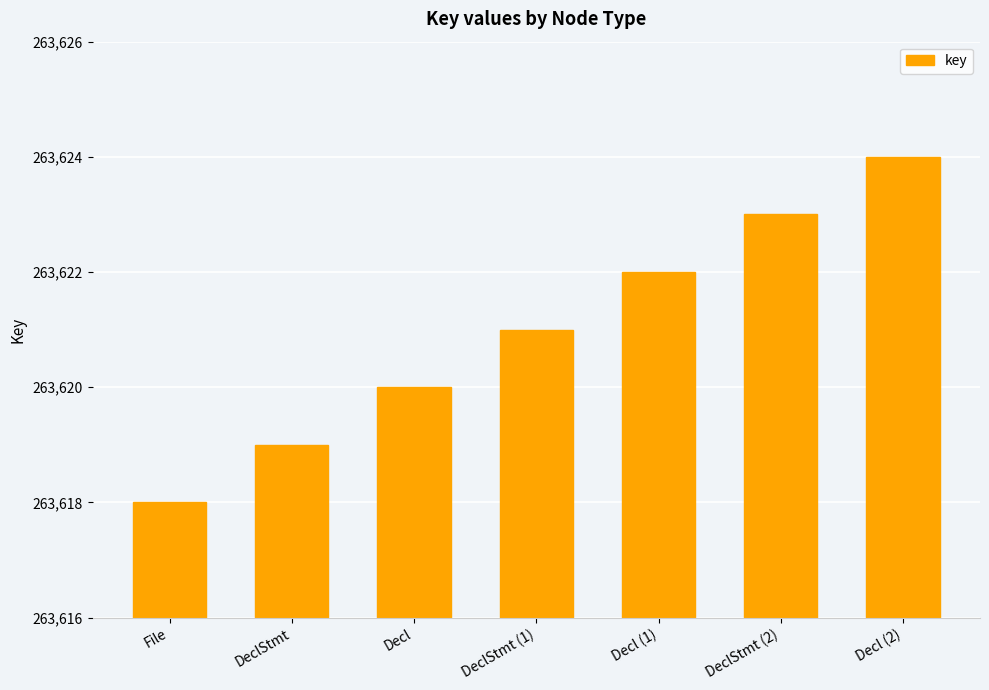

What is the sum of the values at Decl and DeclStmt (2)?

527243